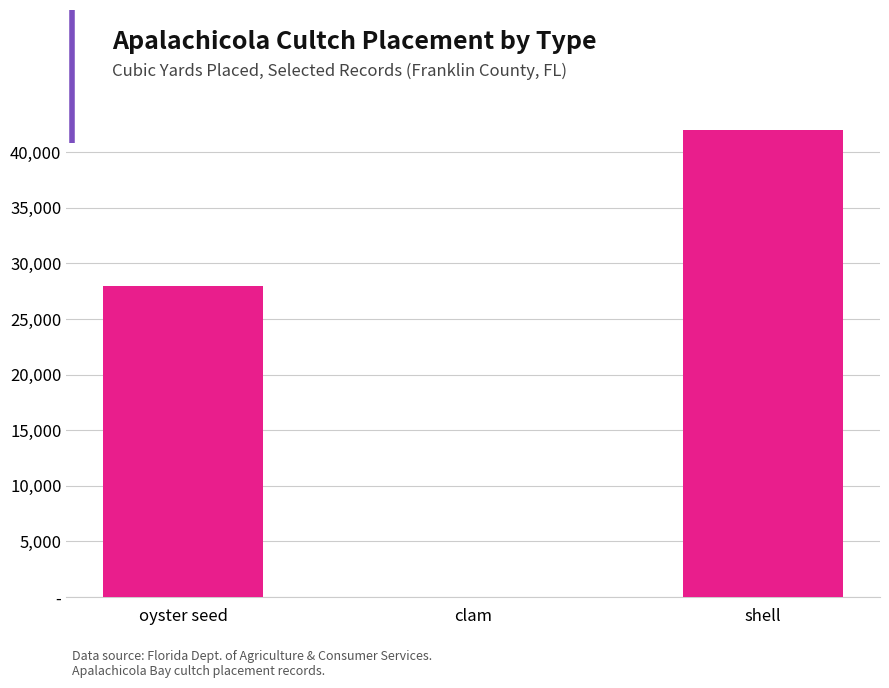

What is the label of the 2nd bar from the right?

clam